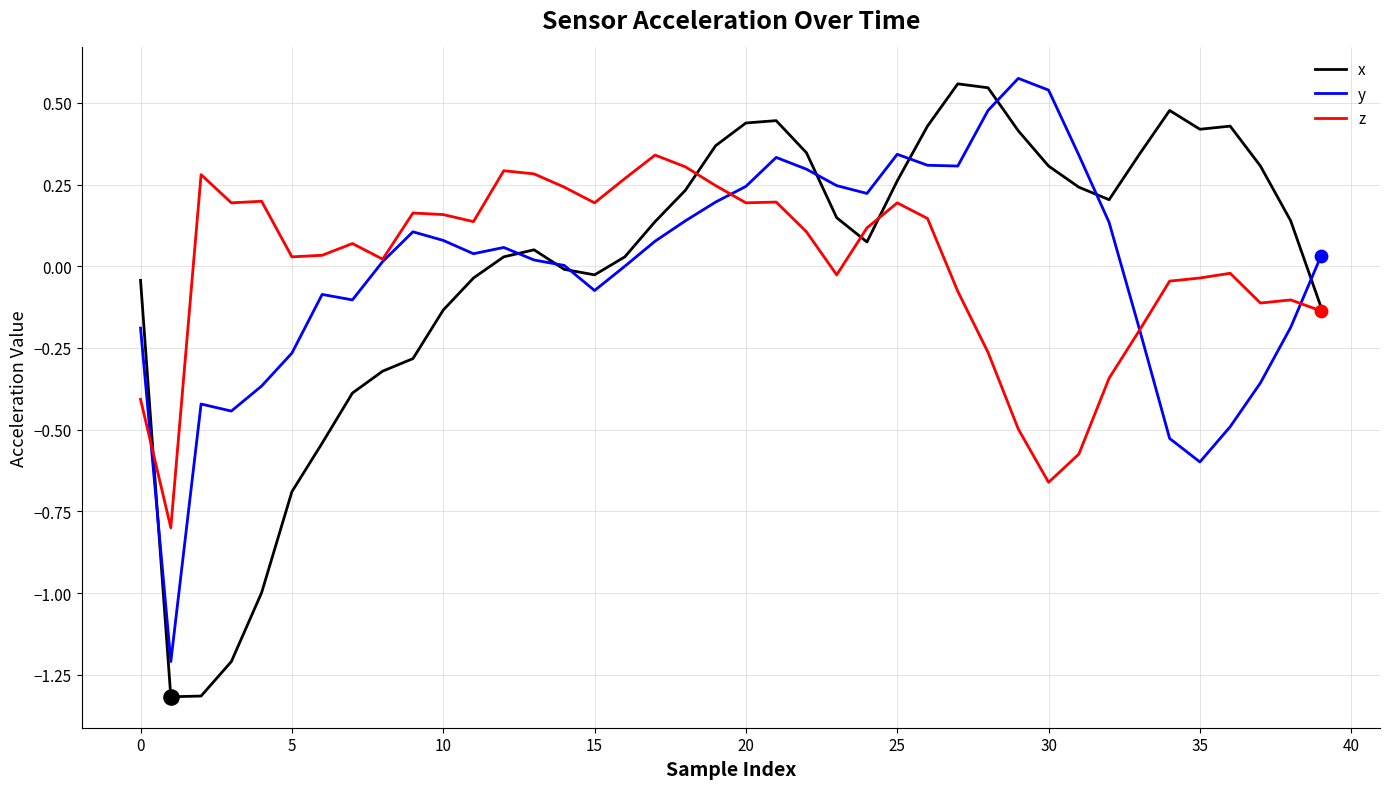

Which series has the largest range (max minus min)?

x